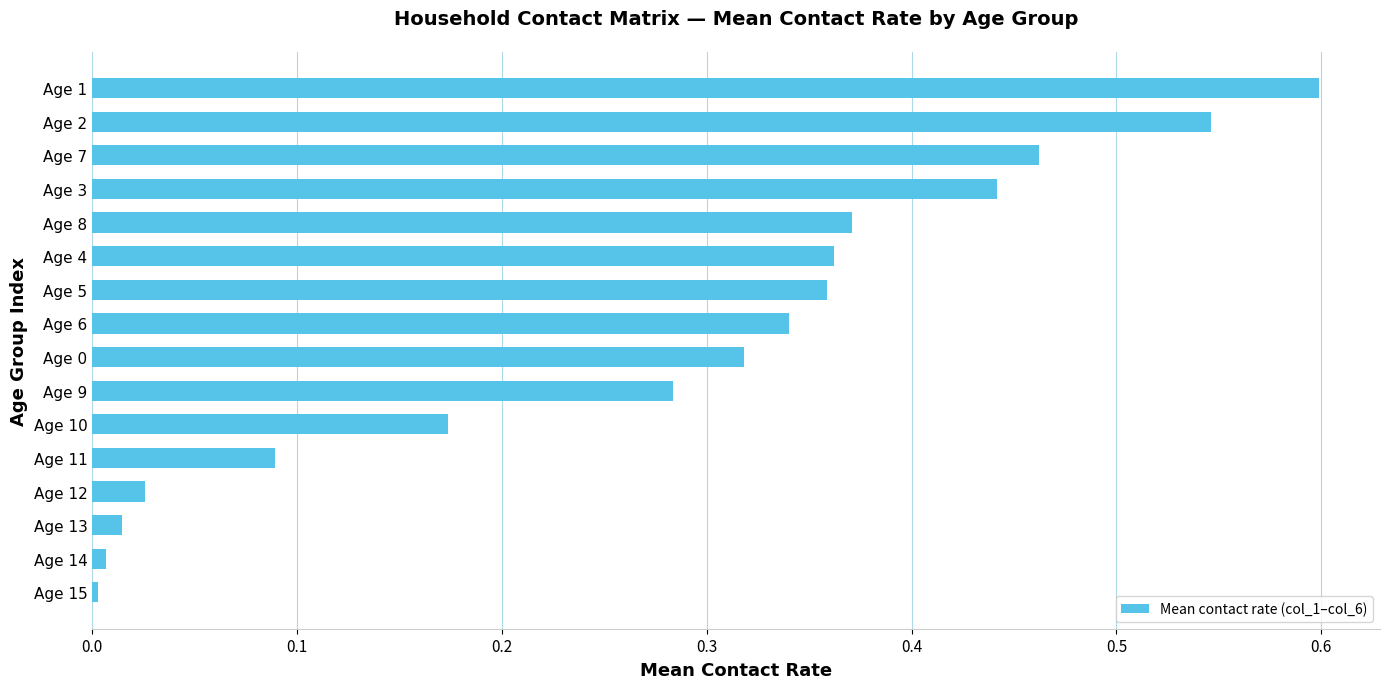

True or false: the data shows 0.0 at Age 12.

True